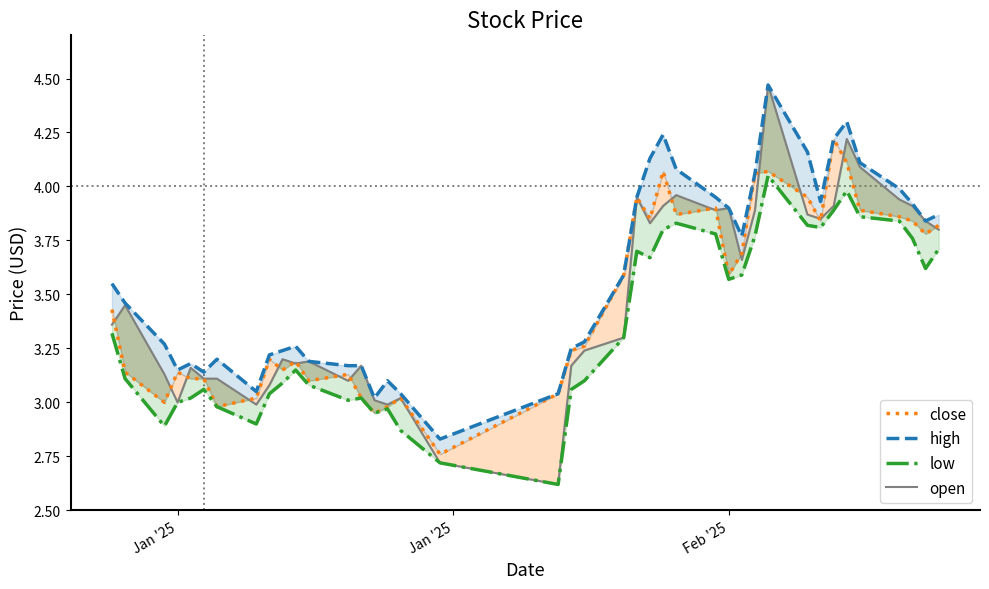

What is the difference between the second highest and minimum values in the high series?

1.5